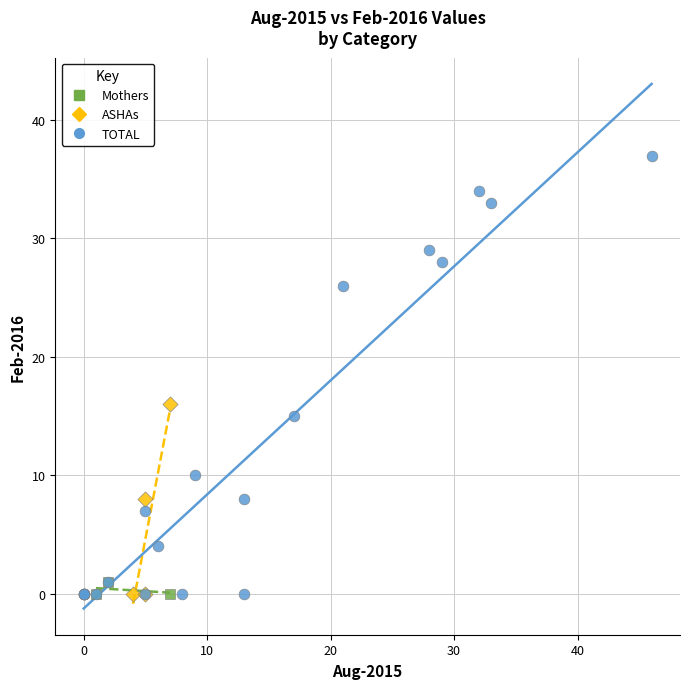

Which series contains the highest Y value?

TOTAL